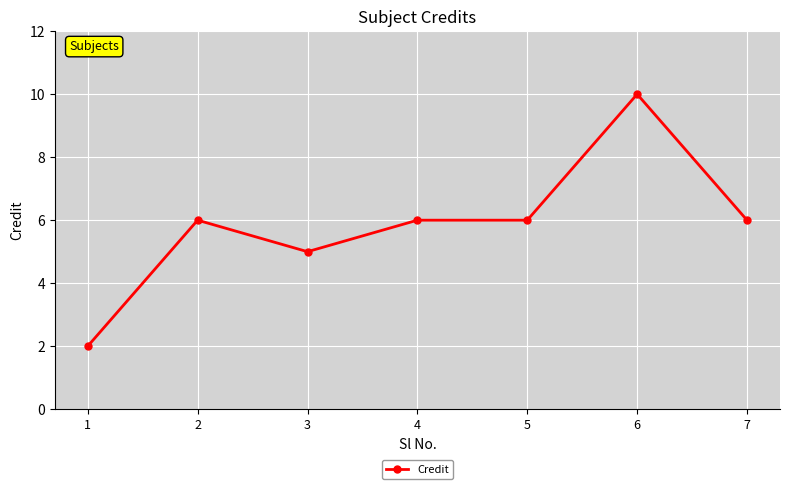

How many values are between 5 and 6?

5